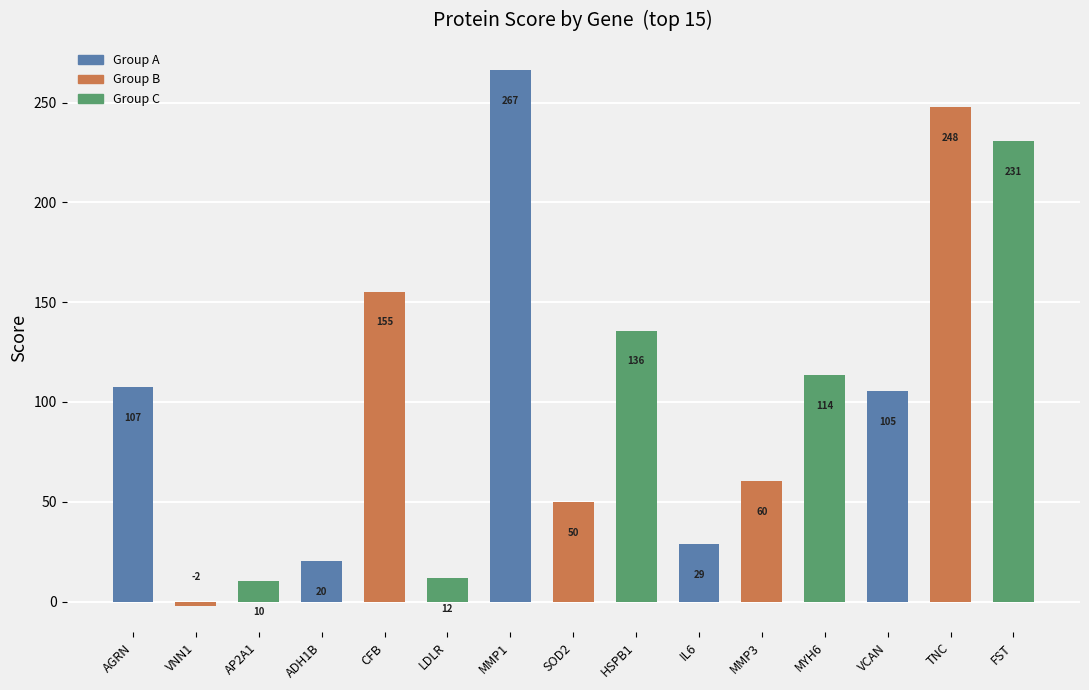

What is the value of the 12th bar from the left?

113.7